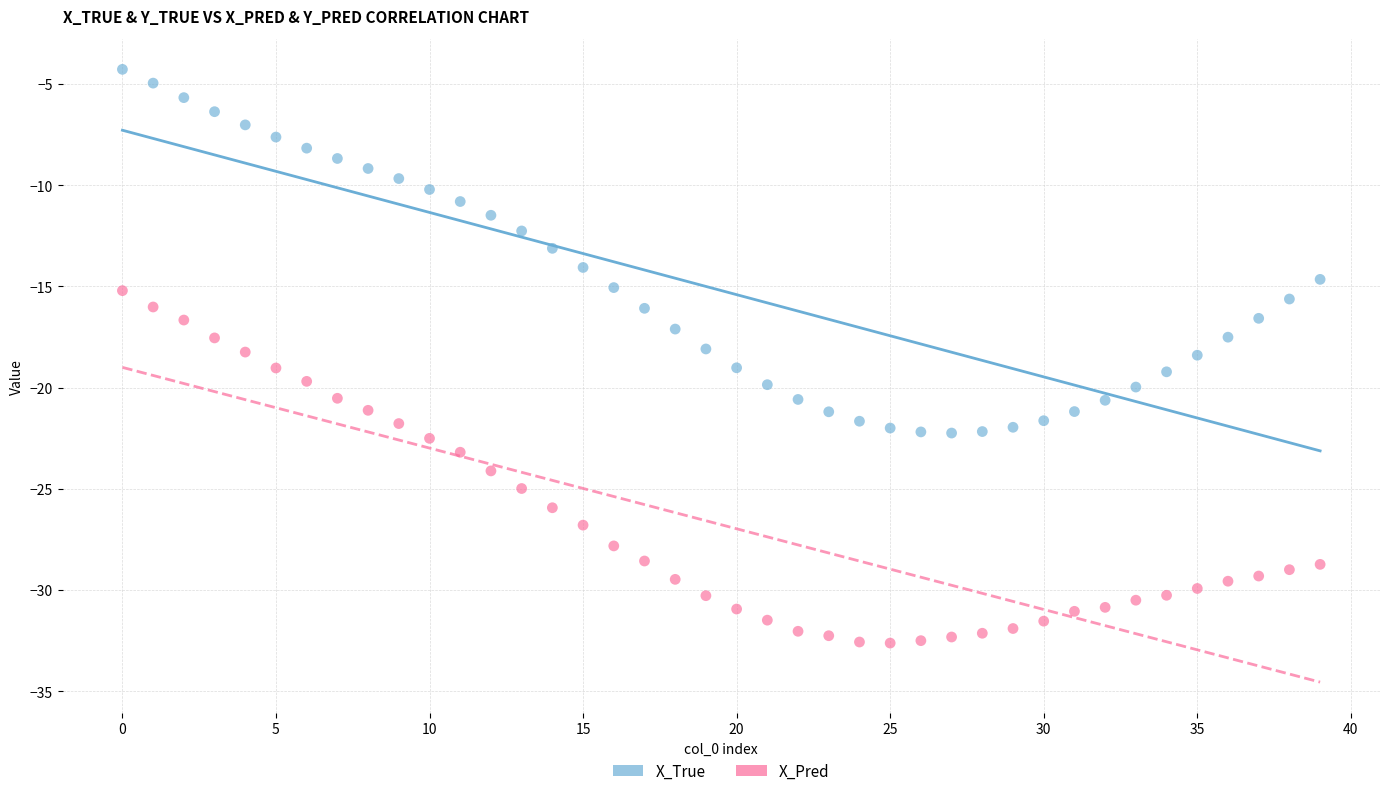

Which series contains the highest Y value?

X_True